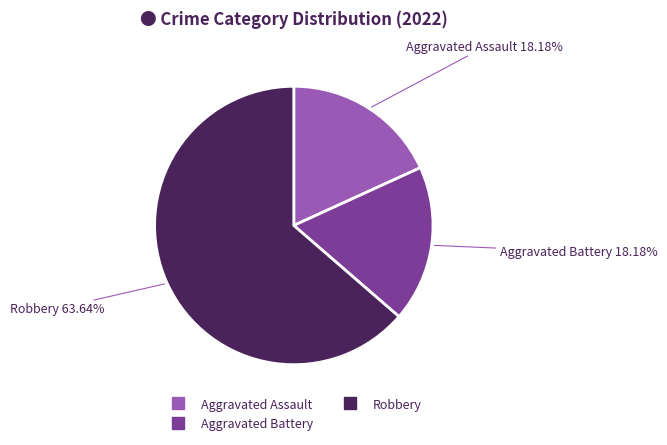

Does any single category account for the majority?

Yes